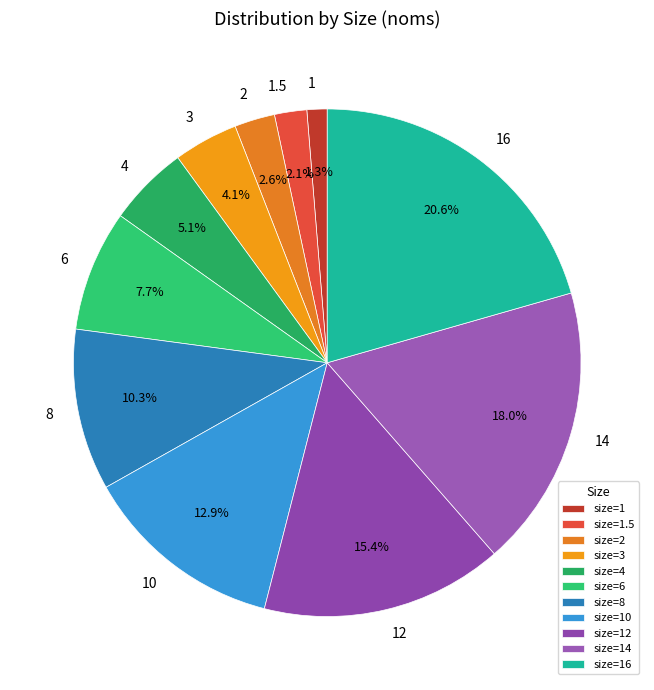

Between 8 and 4, which is larger?

8